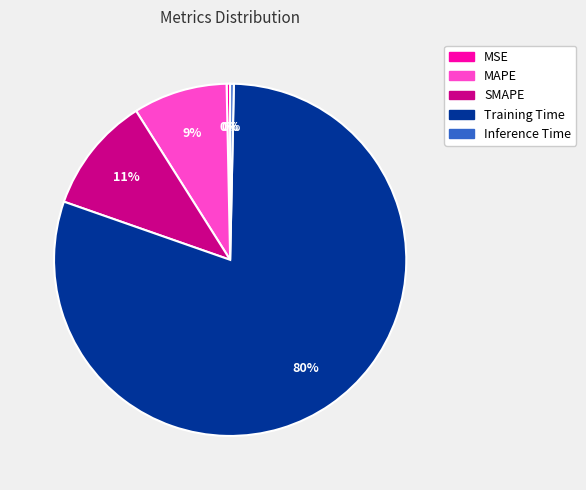

What is the largest slice in the pie chart?

Training Time